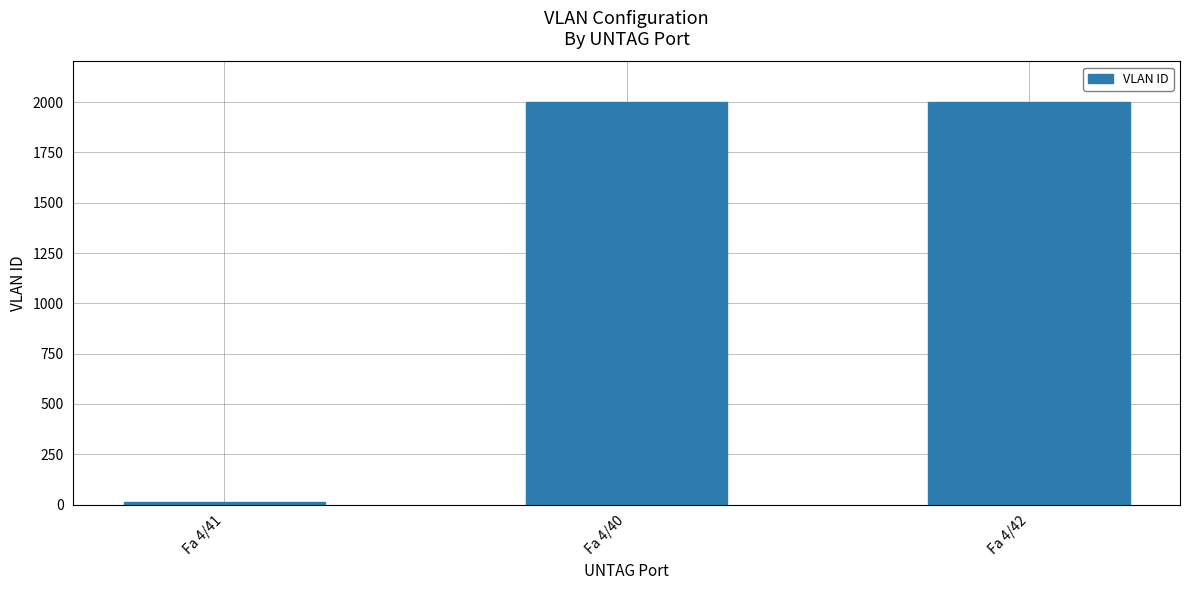

How many distinct data groups are displayed?

1